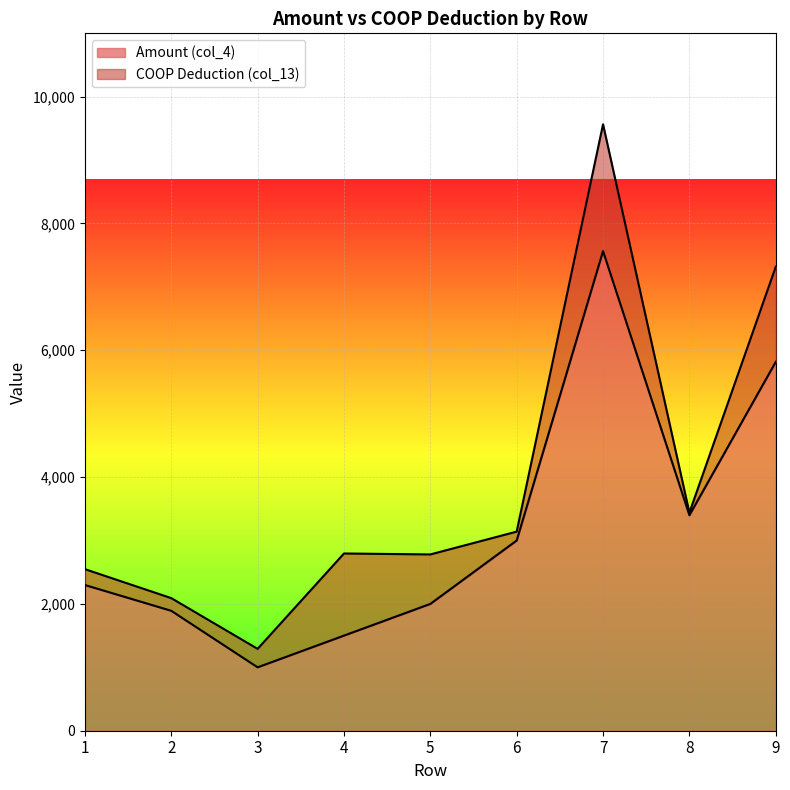

At which category is the sum across all series the highest?

7